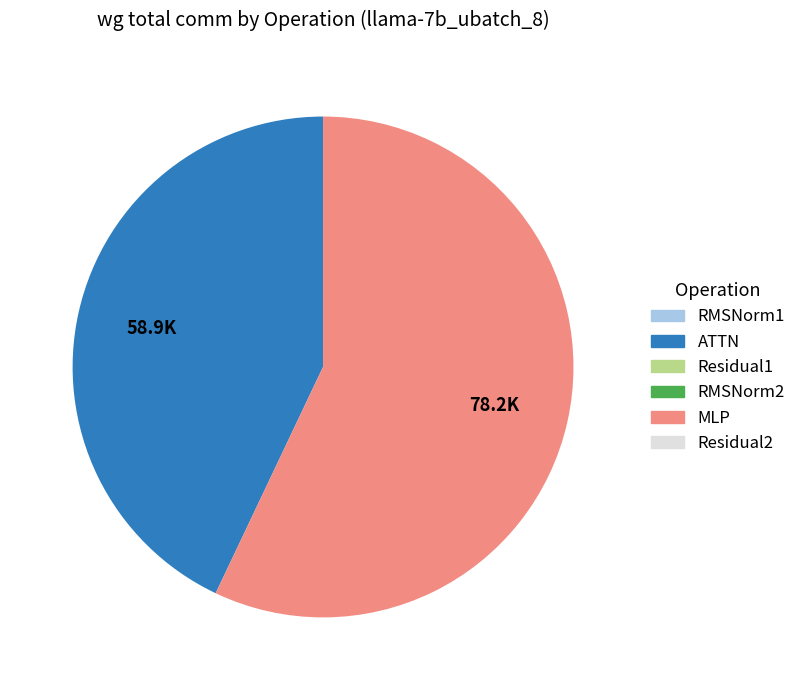

Is there any slice that represents more than half of the pie?

Yes